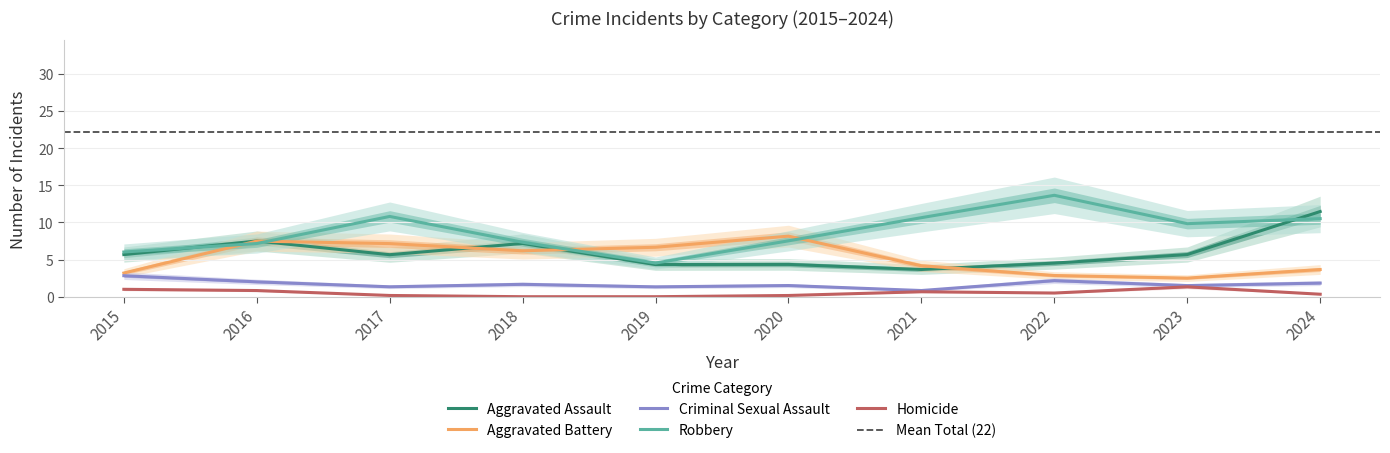

True or false: Total and Aggravated Assault intersect in this chart.

False